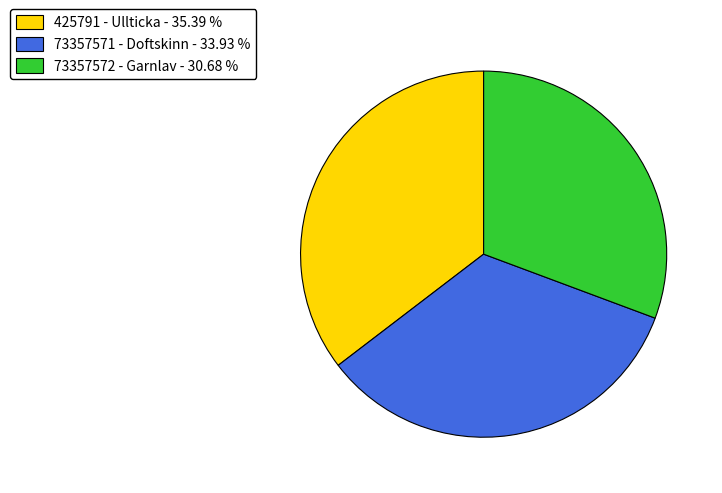

Does 425791 - Ullticka represent more than half of the total?

No